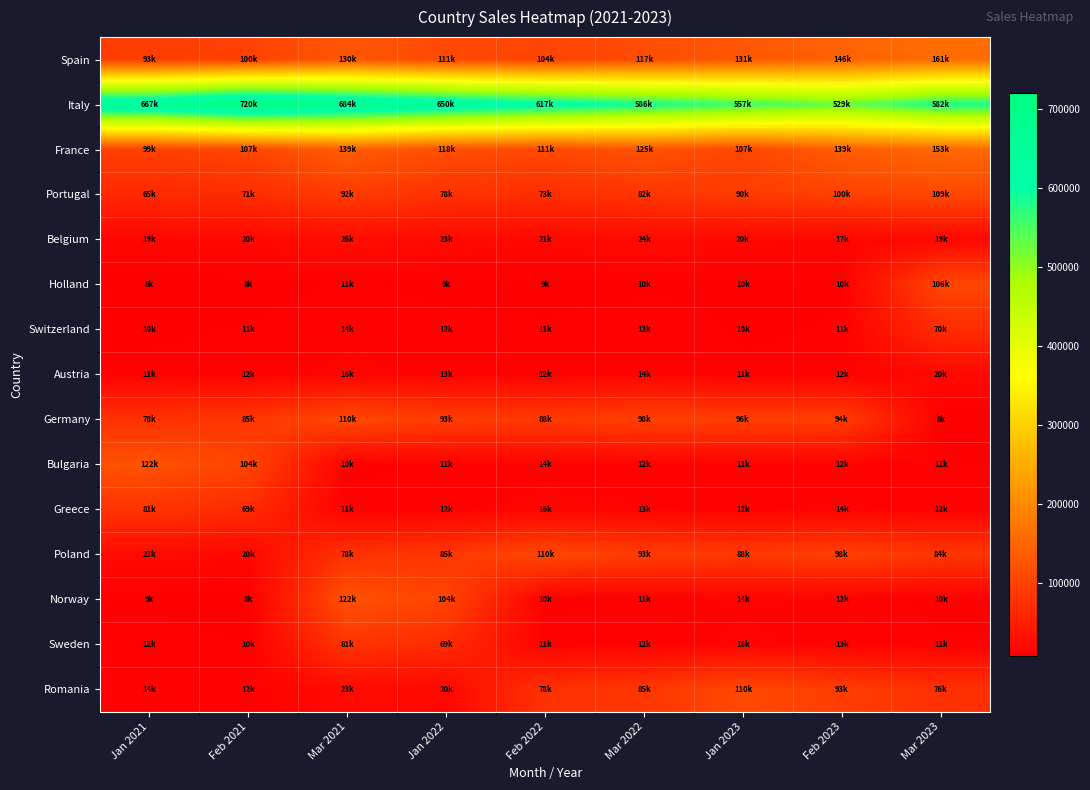

Reading left to right, extract all data points from this chart.

Spain: Jan 2021=92799.0	Feb 2021=100222.9	Mar 2021=130289.8	Jan 2022=110746.3	Feb 2022=104101.5	Mar 2022=116593.7	Jan 2023=130585.0	Feb 2023=146255.2	Mar 2023=160880.7
Italy: Jan 2021=666566.0	Feb 2021=719891.3	Mar 2021=683896.7	Jan 2022=649701.9	Feb 2022=617216.8	Mar 2022=586355.9	Jan 2023=557038.1	Feb 2023=529186.2	Mar 2023=582104.9
France: Jan 2021=99127.0	Feb 2021=107057.2	Mar 2021=139174.3	Jan 2022=118298.2	Feb 2022=111200.3	Mar 2022=124544.3	Jan 2023=107057.2	Feb 2023=139174.3	Mar 2023=153091.7
Portugal: Jan 2021=65468.0	Feb 2021=70705.4	Mar 2021=91917.1	Jan 2022=78129.5	Feb 2022=73441.7	Mar 2022=82254.7	Jan 2023=90480.2	Feb 2023=99528.2	Mar 2023=109481.1
Belgium: Jan 2021=18856.0	Feb 2021=20364.5	Mar 2021=26473.8	Jan 2022=22502.8	Feb 2022=21152.6	Mar 2022=23690.9	Jan 2023=20137.3	Feb 2023=17116.7	Mar 2023=18828.3
Holland: Jan 2021=7648.0	Feb 2021=8259.8	Mar 2021=10737.8	Jan 2022=9127.1	Feb 2022=8579.5	Mar 2022=9609.0	Jan 2023=10089.5	Feb 2023=10190.4	Mar 2023=106468.3
Switzerland: Jan 2021=9865.0	Feb 2021=10654.2	Mar 2021=13850.5	Jan 2022=11772.9	Feb 2022=11066.5	Mar 2022=12394.5	Jan 2023=9865.0	Feb 2023=10654.2	Mar 2023=70316.6
Austria: Jan 2021=11061.0	Feb 2021=11945.9	Mar 2021=15529.6	Jan 2022=13200.2	Feb 2022=12408.2	Mar 2022=13897.2	Jan 2023=11061.0	Feb 2023=11945.9	Mar 2023=20252.5
Germany: Jan 2021=78305.0	Feb 2021=84569.4	Mar 2021=109940.2	Jan 2022=93449.2	Feb 2022=87842.2	Mar 2022=98383.3	Jan 2023=96415.6	Feb 2023=94487.3	Mar 2023=8214.4
Bulgaria: Jan 2021=122473.4	Feb 2021=104102.4	Mar 2021=9865.0	Jan 2022=10654.2	Feb 2022=13850.5	Mar 2022=11772.9	Jan 2023=11066.5	Feb 2023=12394.5	Mar 2023=10595.6
Greece: Jan 2021=80887.0	Feb 2021=68754.0	Mar 2021=11061.0	Jan 2022=11945.9	Feb 2022=15529.6	Mar 2022=13200.2	Jan 2023=12408.2	Feb 2023=13897.2	Mar 2023=11880.2
Poland: Jan 2021=23297.0	Feb 2021=19802.4	Mar 2021=78305.0	Jan 2022=84569.4	Feb 2022=109940.2	Mar 2022=93449.2	Jan 2023=87842.2	Feb 2023=98383.3	Mar 2023=84104.3
Norway: Jan 2021=9449.3	Feb 2021=8031.9	Mar 2021=122473.4	Jan 2022=104102.4	Feb 2022=9865.0	Mar 2022=10654.2	Jan 2023=13850.5	Feb 2023=11772.9	Mar 2023=9588.8
Sweden: Jan 2021=12188.4	Feb 2021=10360.1	Mar 2021=80887.0	Jan 2022=68754.0	Feb 2022=11061.0	Mar 2022=11945.9	Jan 2023=15529.6	Feb 2023=13200.2	Mar 2023=10751.3
Romania: Jan 2021=13666.1	Feb 2021=11616.2	Mar 2021=23297.0	Jan 2022=19802.4	Feb 2022=78305.0	Mar 2022=84569.4	Jan 2023=109940.2	Feb 2023=93449.2	Mar 2023=76112.5